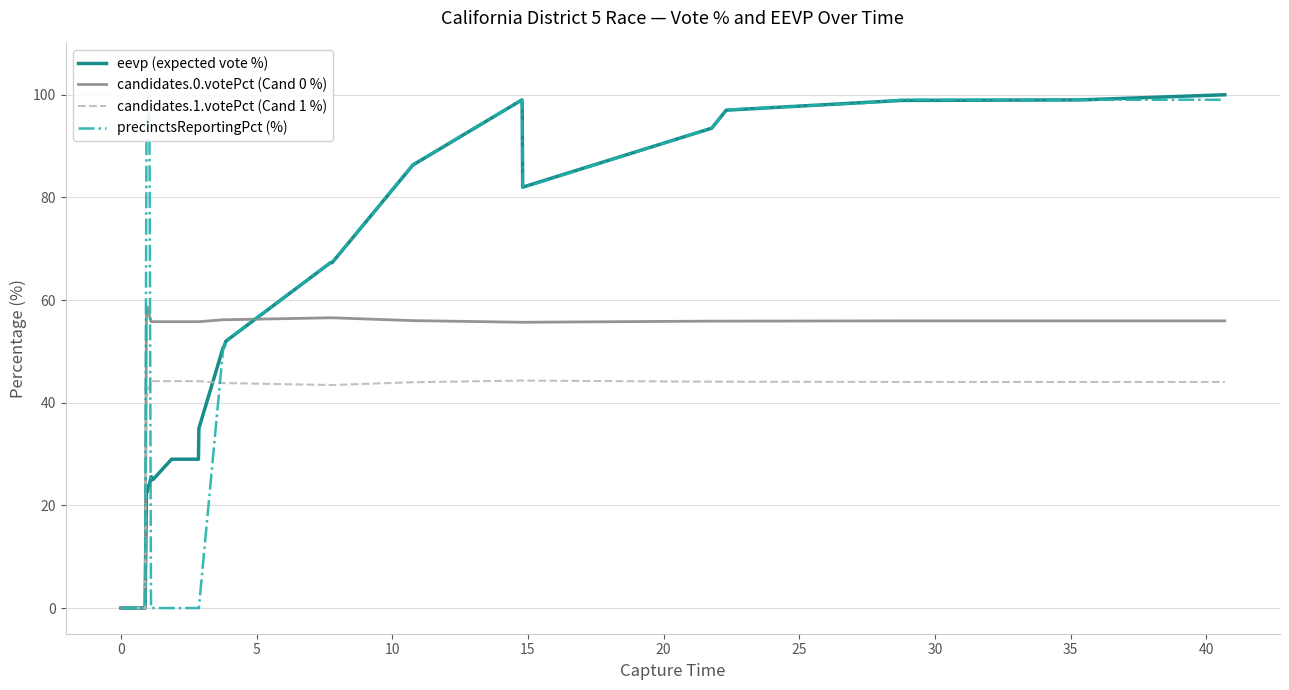

What is the sum of the precinctsReportingPct (%) values at 35 and 30?

200.0